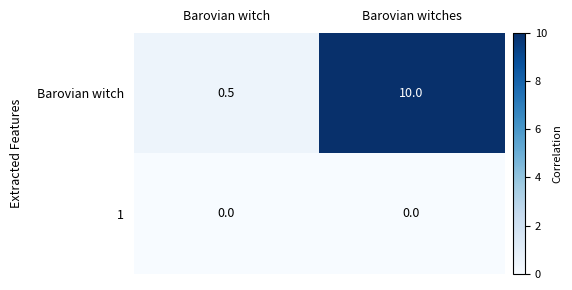

At which category is the sum across all series the highest?

Barovian witches